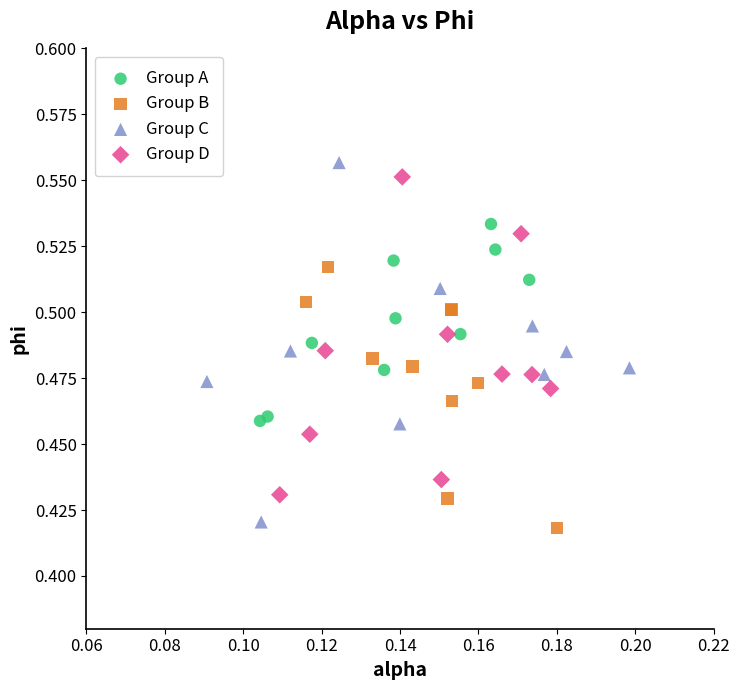

What are all the series names shown in the legend?

Group A, Group B, Group C, Group D